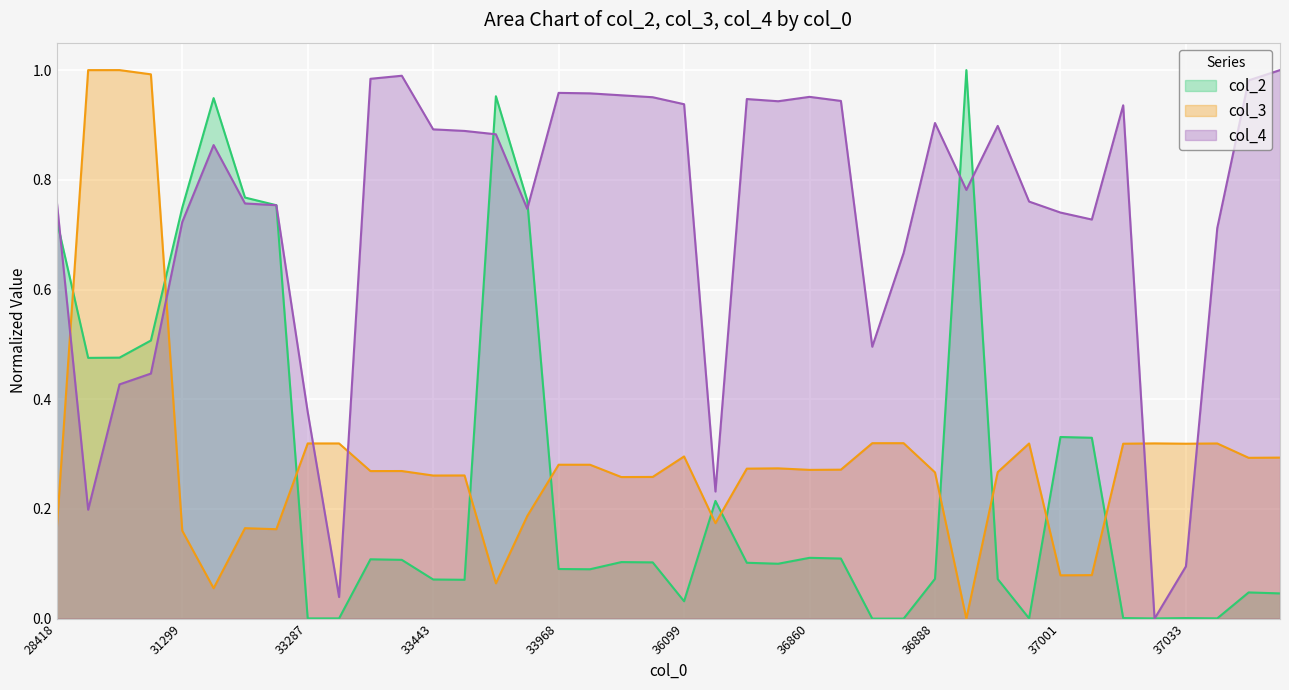

Is the value of col_3 at 37242 greater than the value of col_4 at 36800?

No